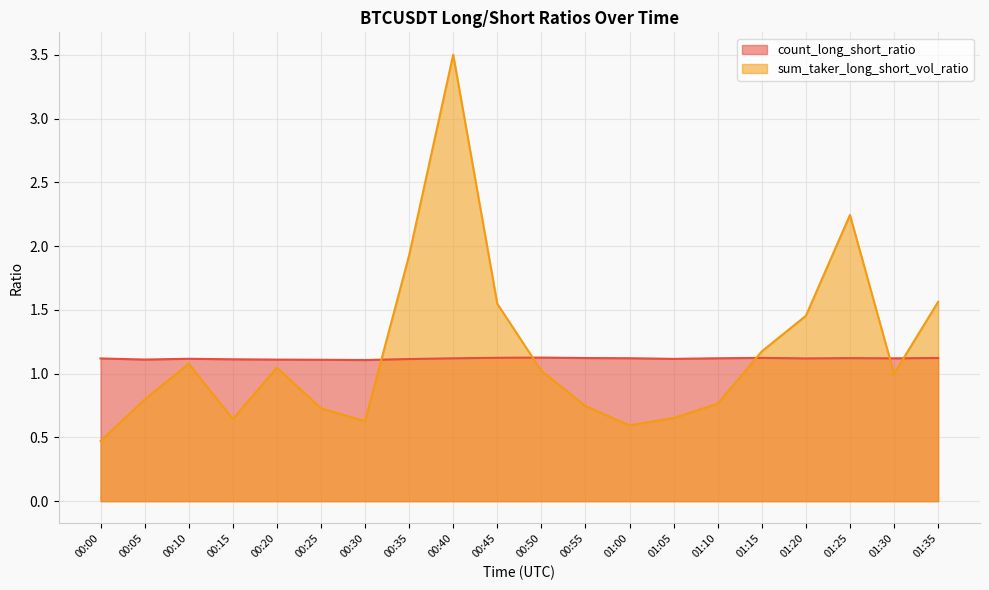

Between which two adjacent categories do sum_taker_long_short_vol_ratio and count_long_short_ratio first intersect?

00:30 and 00:35